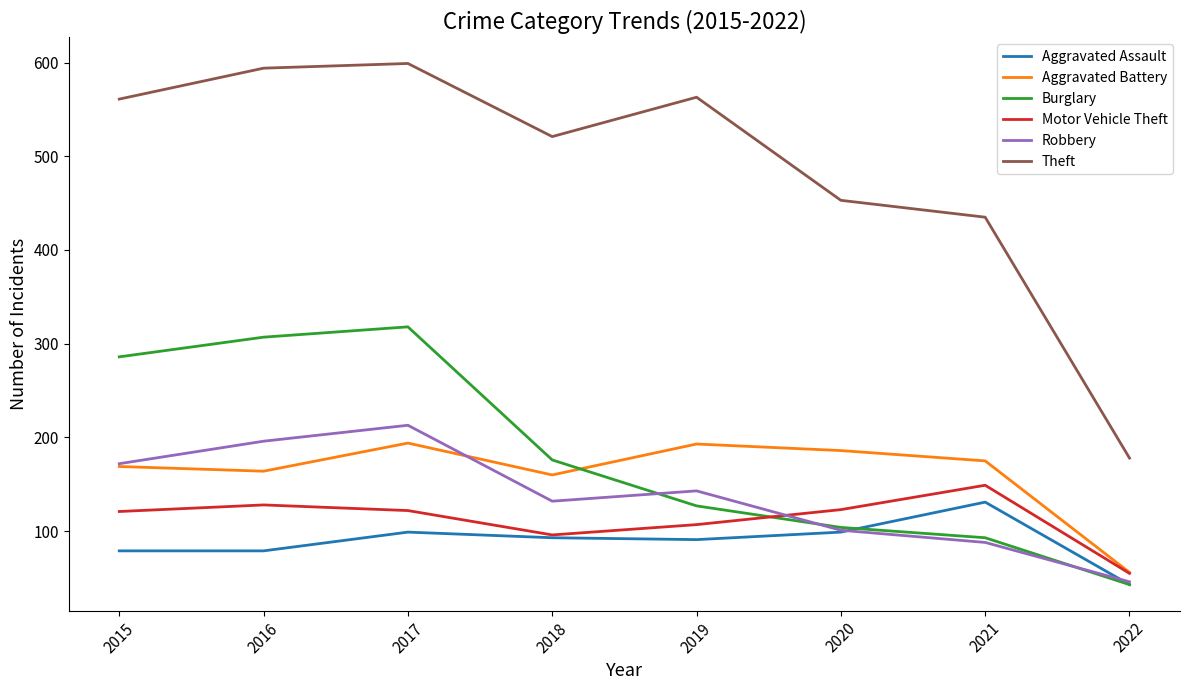

In Theft, how many points are lower than both neighbors (excluding endpoints)?

1